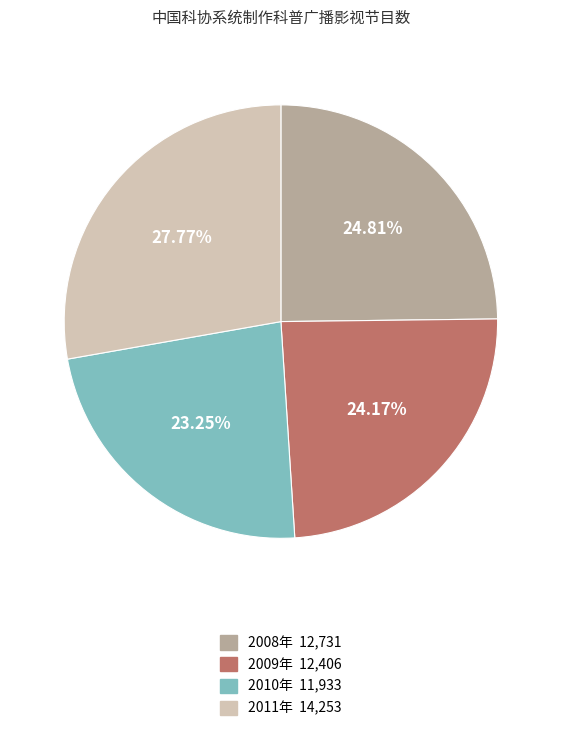

Is there a majority slice in this chart?

No